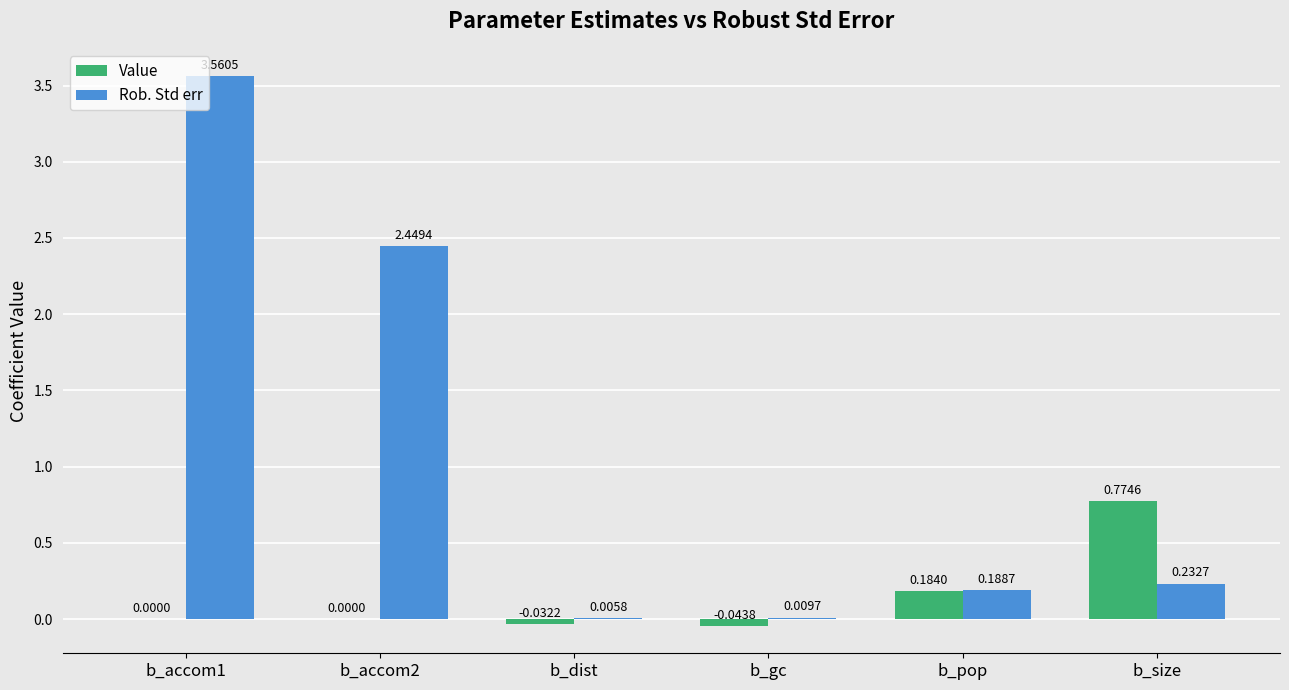

Are the bars grouped side by side (vs. stacked)?

Yes